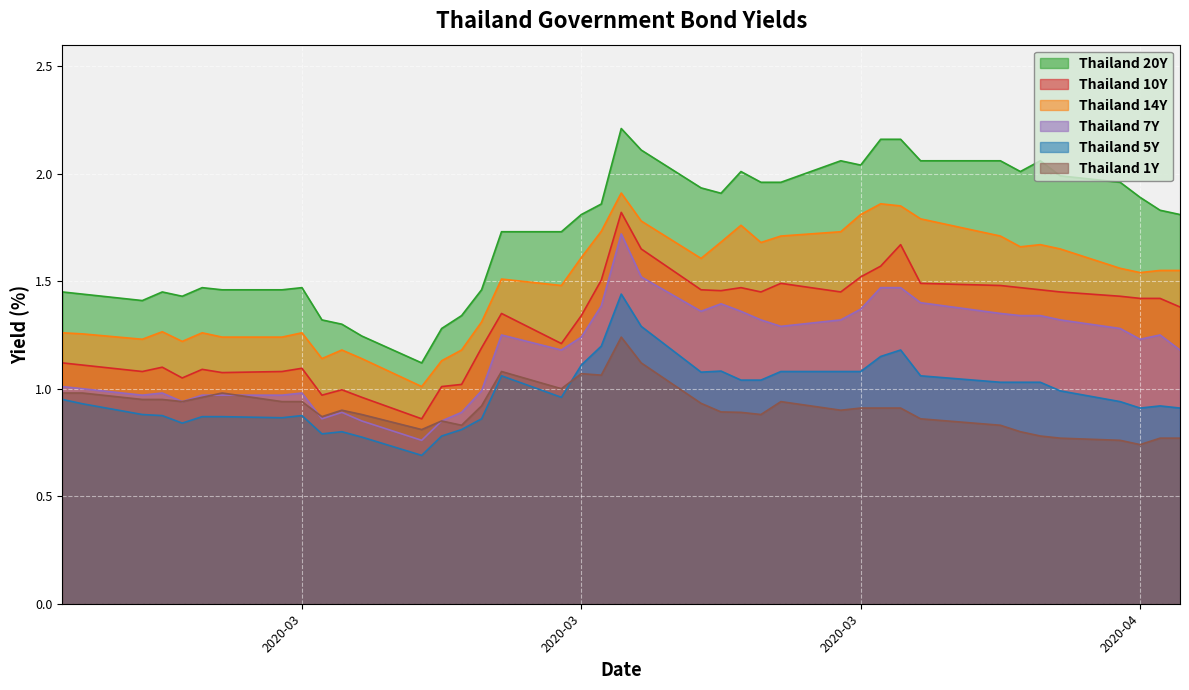

What is the total value across all series at 2020-03-30?

8.5